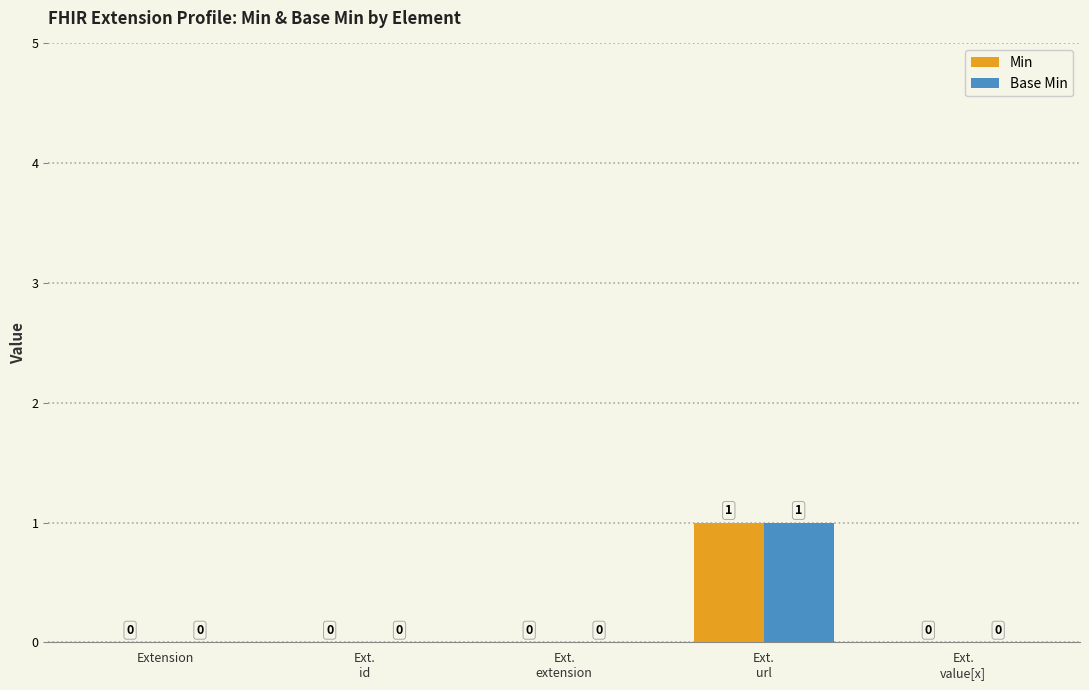

Reading left to right, list all the values displayed in this chart.

Min: Extension=0	Ext.
id=0	Ext.
extension=0	Ext.
url=1	Ext.
value[x]=0
Base Min: Extension=0	Ext.
id=0	Ext.
extension=0	Ext.
url=1	Ext.
value[x]=0